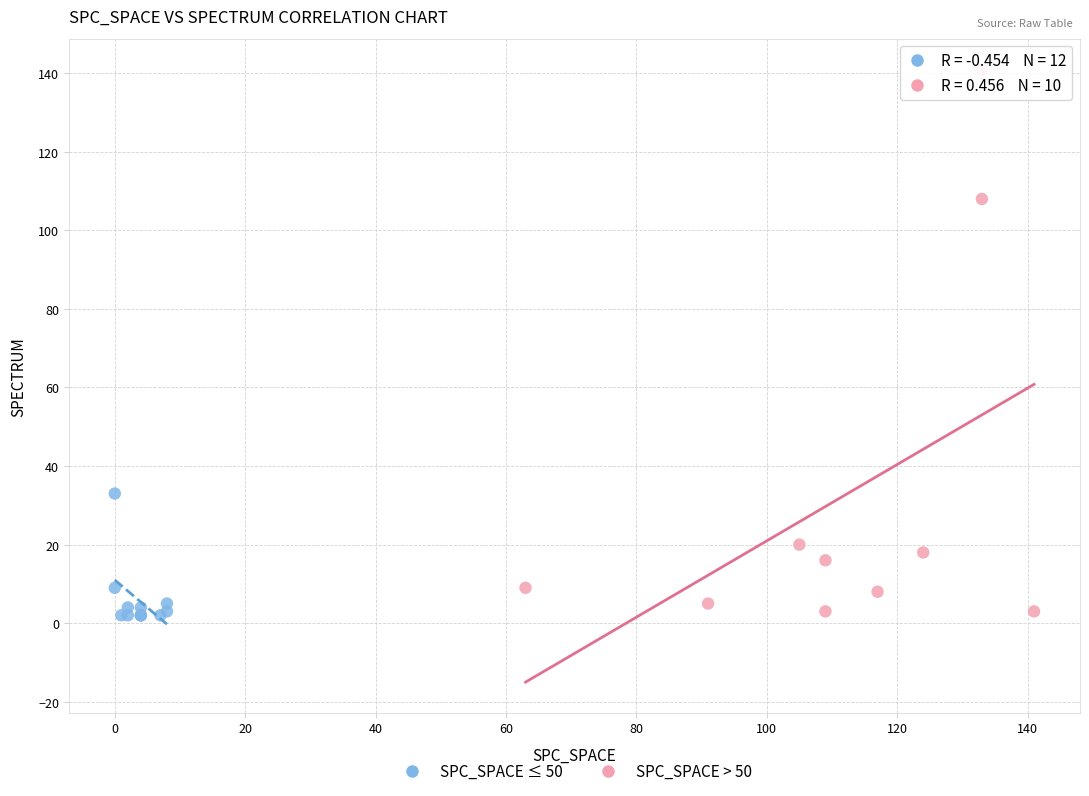

What are all the series names shown in the legend?

SPC_SPACE ≤ 50, SPC_SPACE > 50